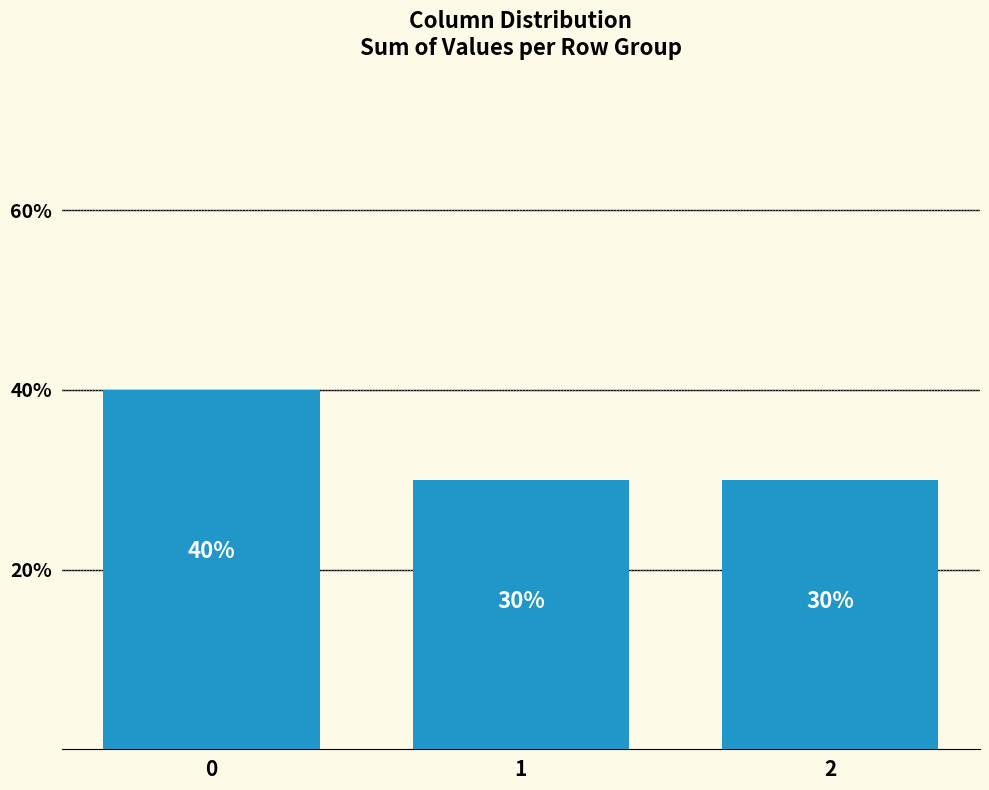

The value at 0 is 0.2. True or false?

False